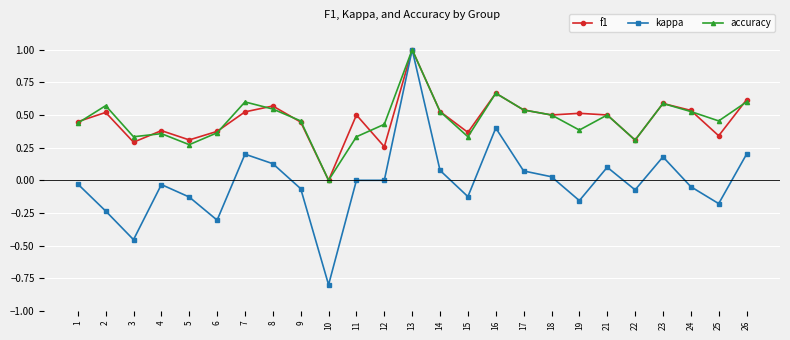

At which category does accuracy reach its first local peak?

2